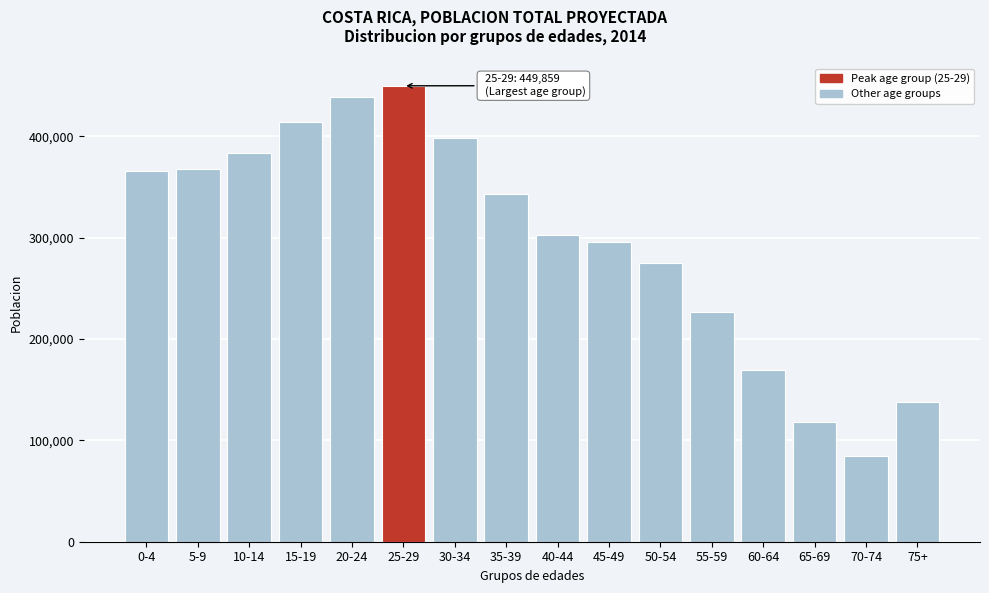

Reading right to left, transcribe all the data shown in this chart.

75+=137788	70-74=85027	65-69=118314	60-64=169867	55-59=226598	50-54=275228	45-49=295503	40-44=302926	35-39=343361	30-34=398656	25-29=449859	20-24=438423	15-19=413667	10-14=383744	5-9=368200	0-4=365958